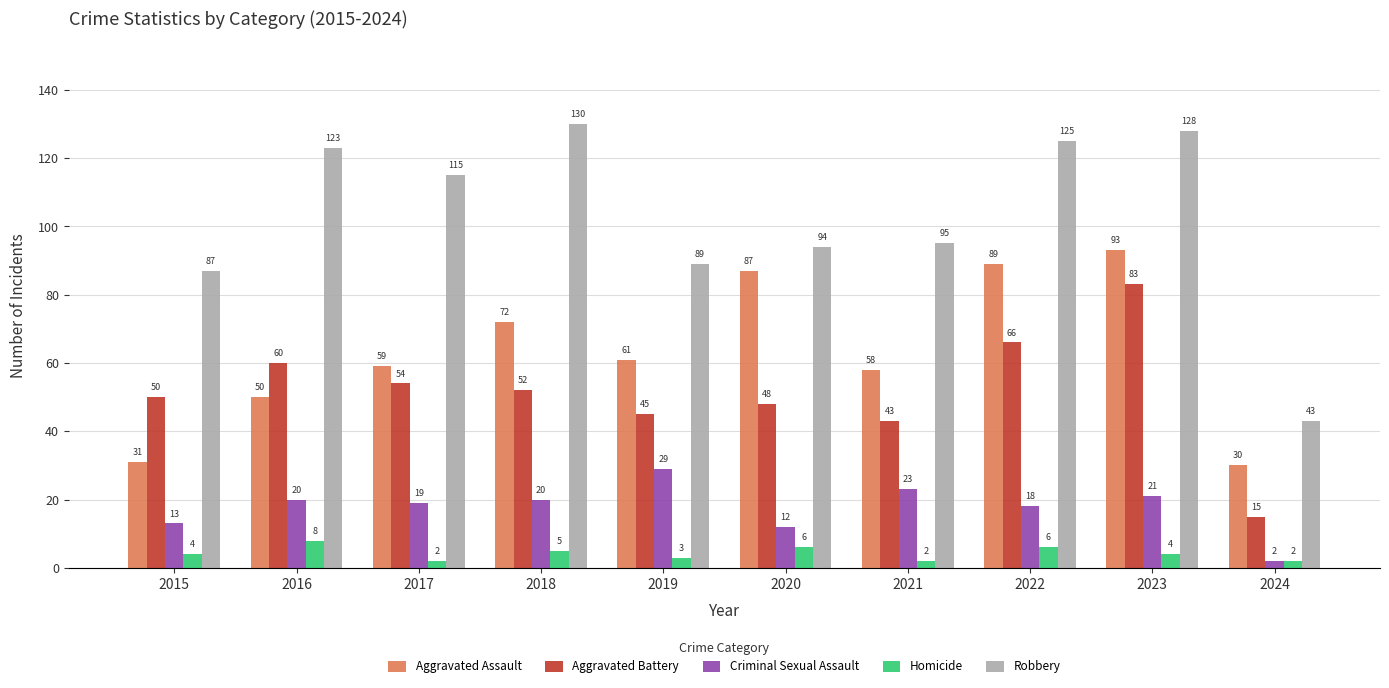

Count the number of data series in this chart.

5